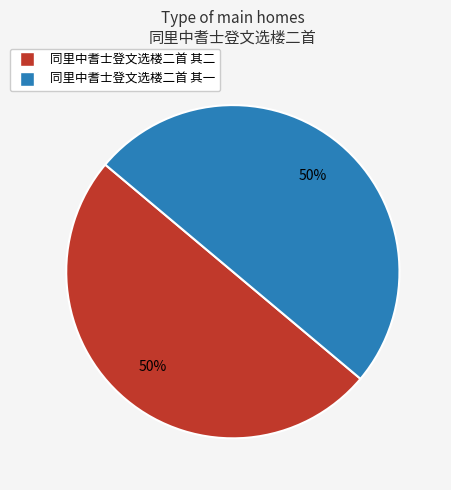

Do 同里中耆士登文选楼二首 其一 and 同里中耆士登文选楼二首 其二 together represent more than half of the pie?

Yes